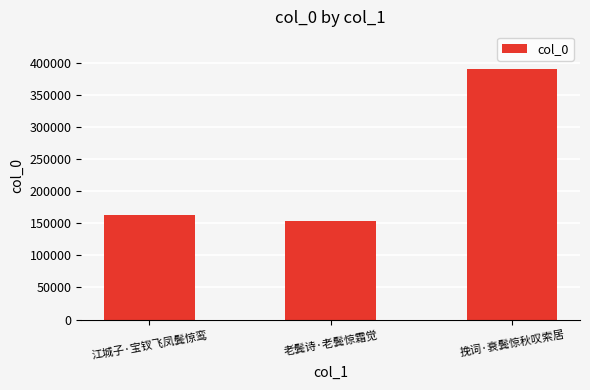

List the labels in order of value, largest first.

挽词·衰鬓惊秋叹索居, 江城子·宝钗飞凤鬓惊鸾, 老鬓诗·老鬓惊霜觉